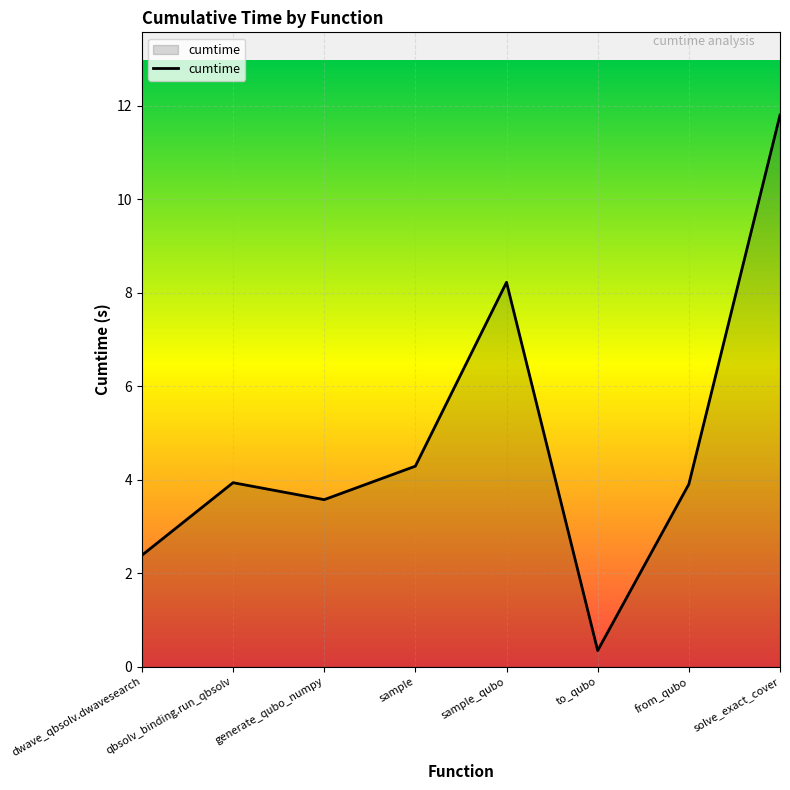

What is the approximate value at sample?

4.3